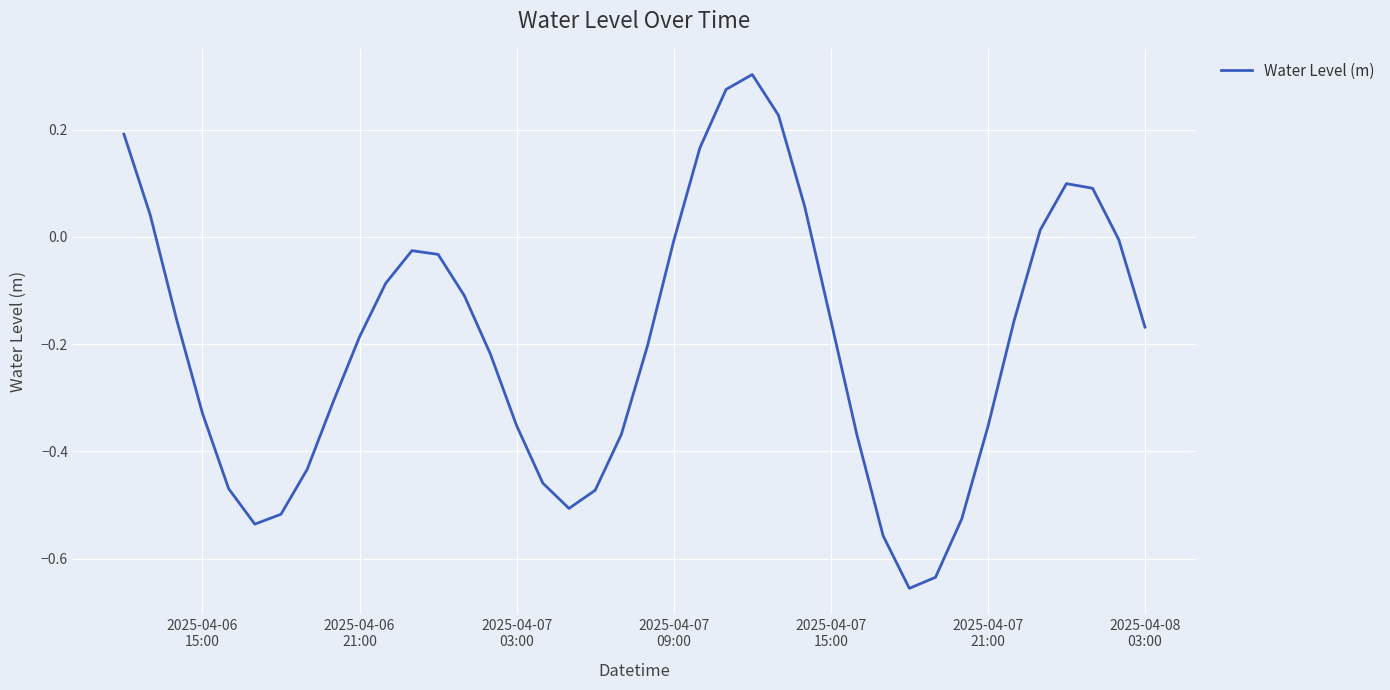

How many lines are shown in the chart?

1